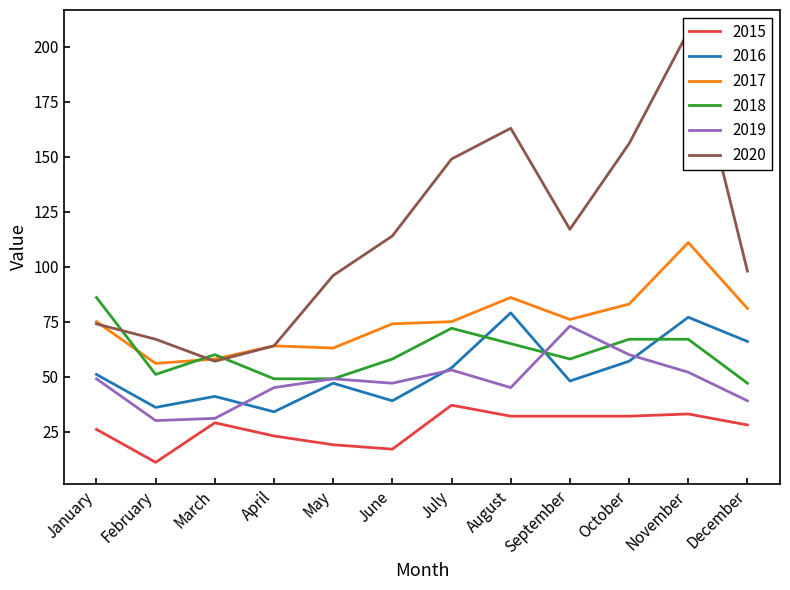

What is the difference between the maximum and minimum values in the 2020 series?

150